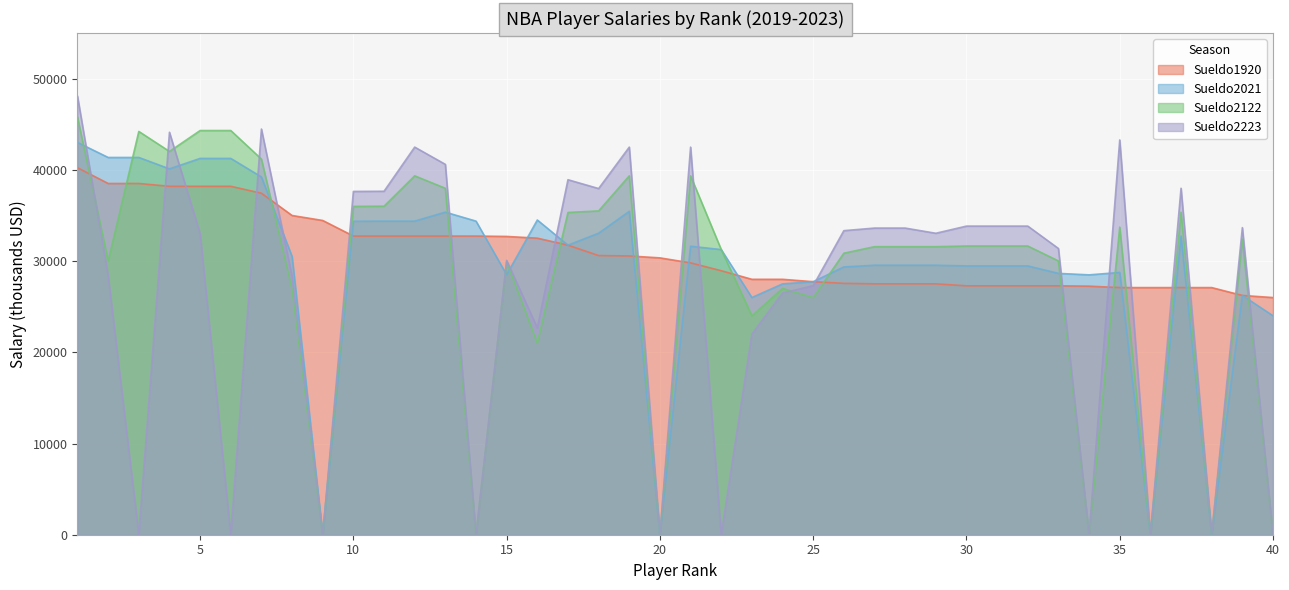

True or false: Sueldo2223 and Sueldo2021 cross at least once.

True